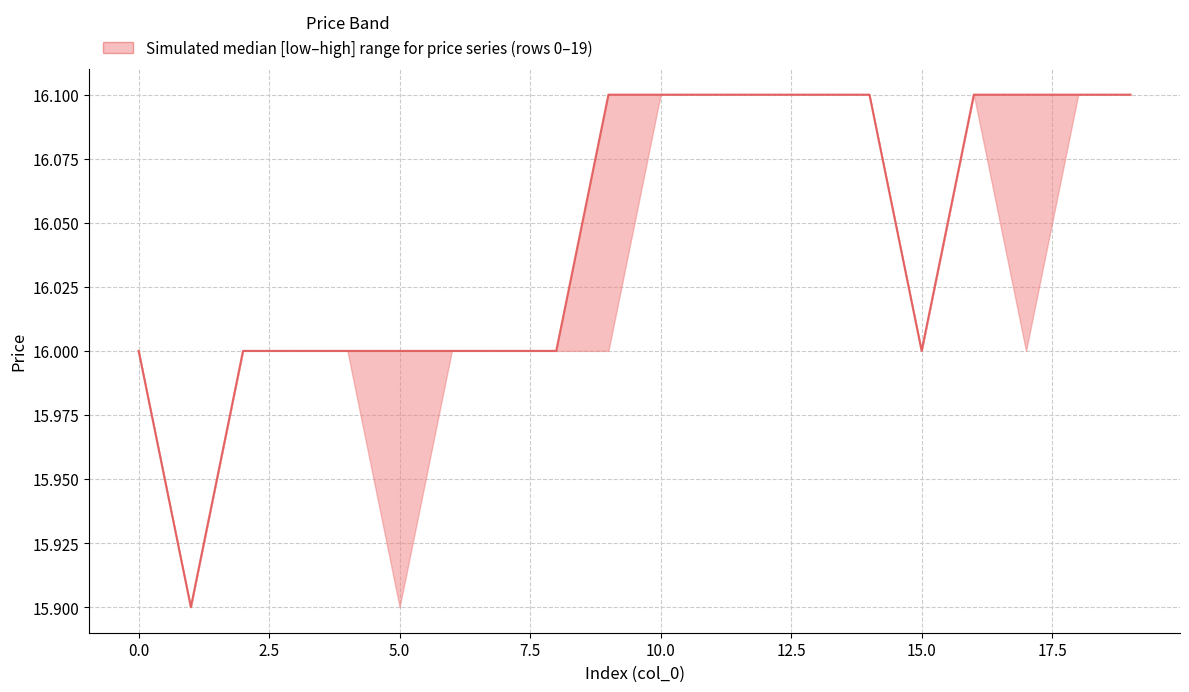

The value at 20.0 is 27.1. True or false?

False